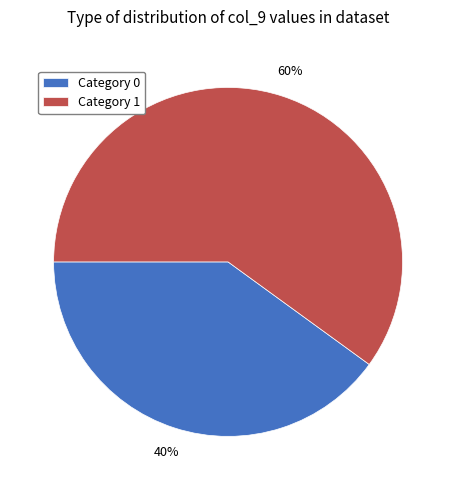

What percentage is the Category 1 slice, to the nearest percent?

60%